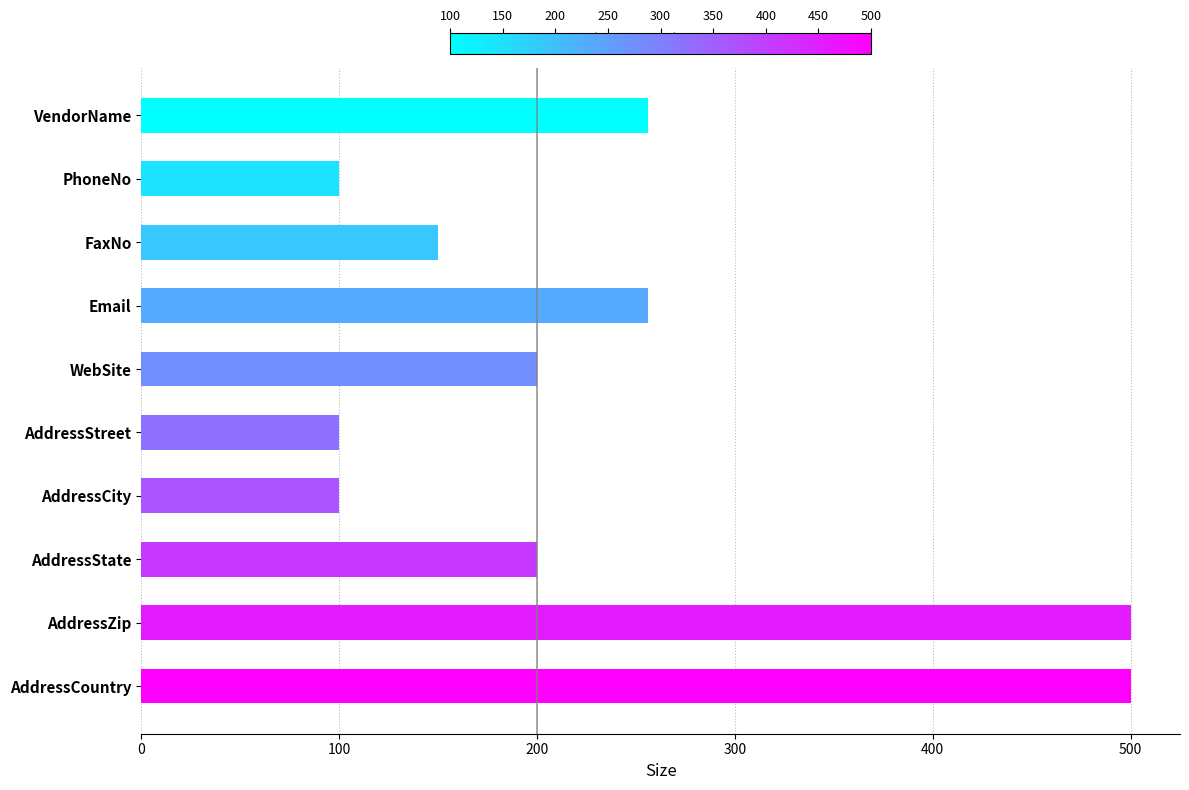

What is the greatest value displayed?

500